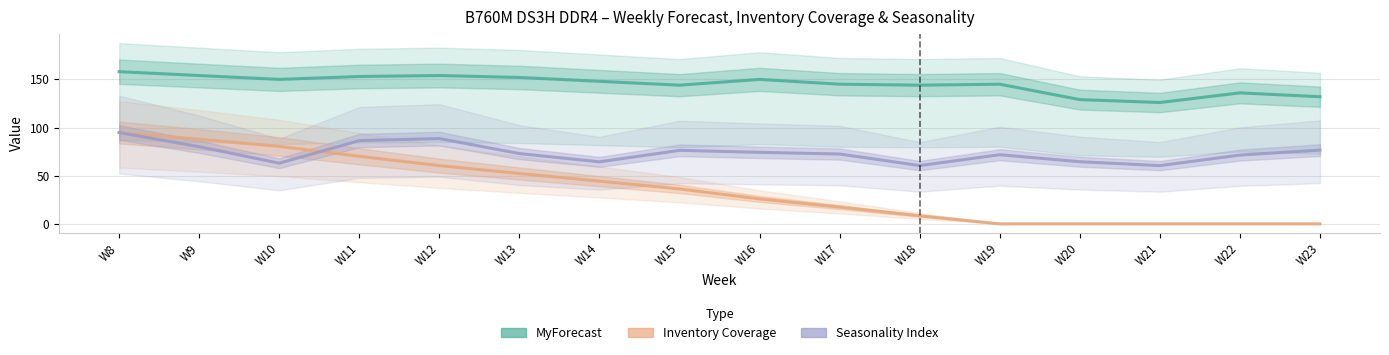

Which series has the largest total across all categories?

MyForecast